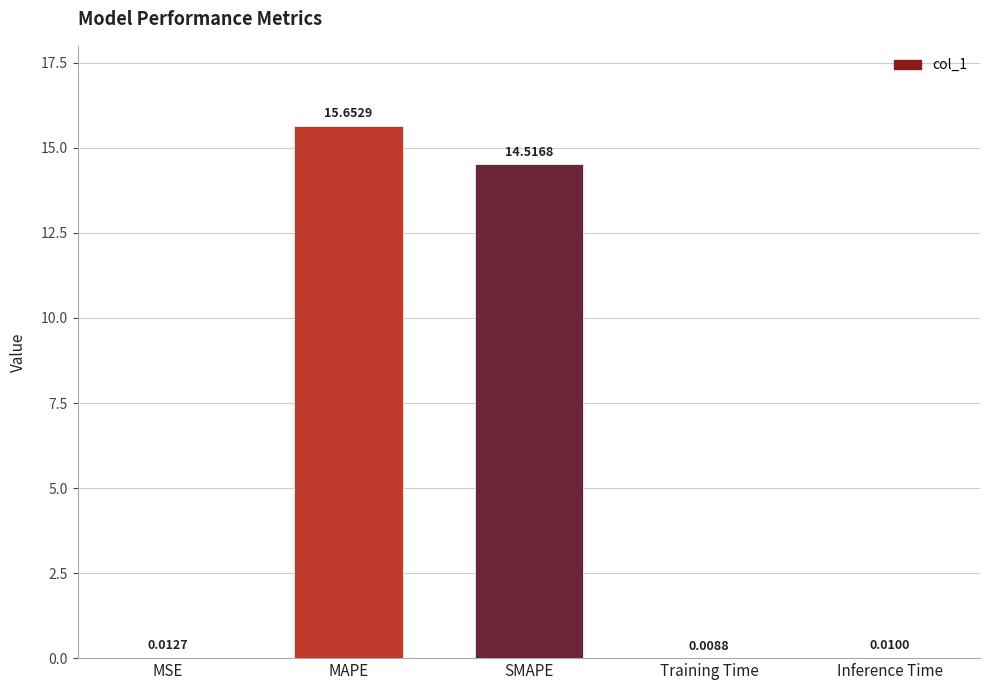

Which category has the highest value across all series?

MAPE